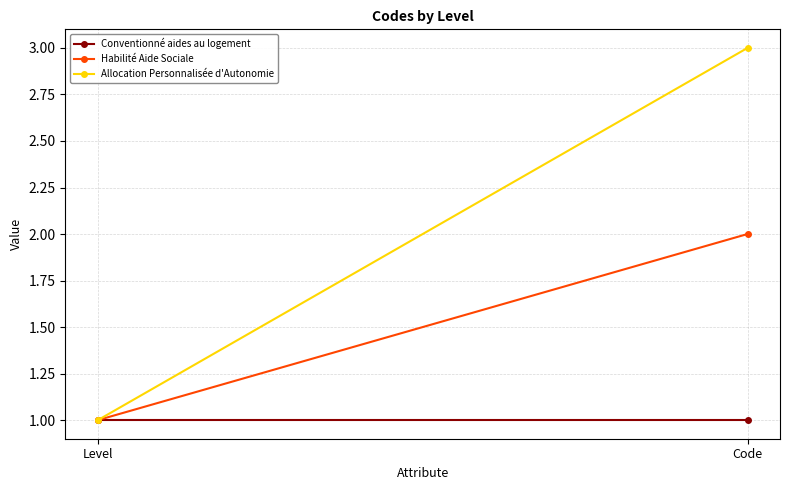

At which label is Allocation Personnalisée d'Autonomie closest to 2?

Level